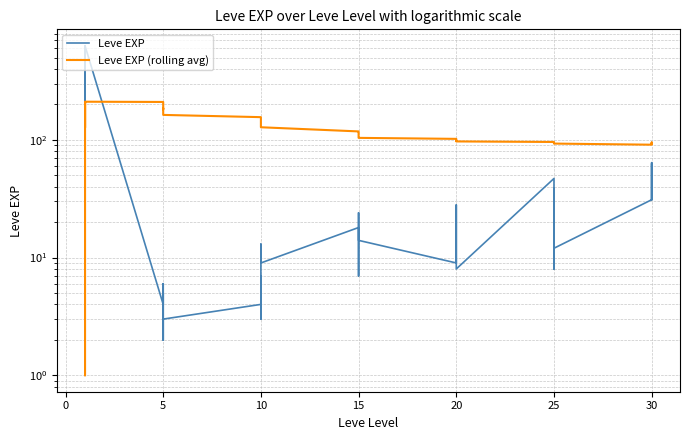

At 20, list the series in order from smallest to largest.

Leve EXP, Leve EXP (rolling avg)